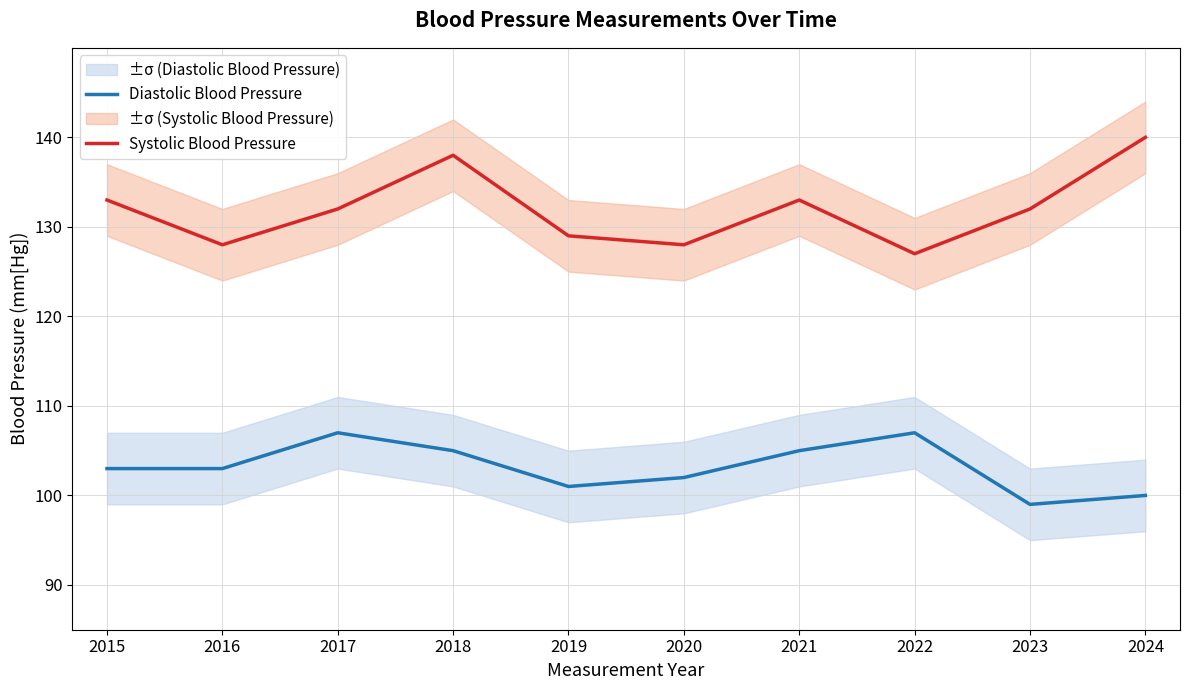

Reading left to right, transcribe all the data shown in this chart.

Diastolic Blood Pressure: 2015=103	2016=103	2017=107	2018=105	2019=101	2020=102	2021=105	2022=107	2023=99	2024=100
Systolic Blood Pressure: 2015=133	2016=128	2017=132	2018=138	2019=129	2020=128	2021=133	2022=127	2023=132	2024=140